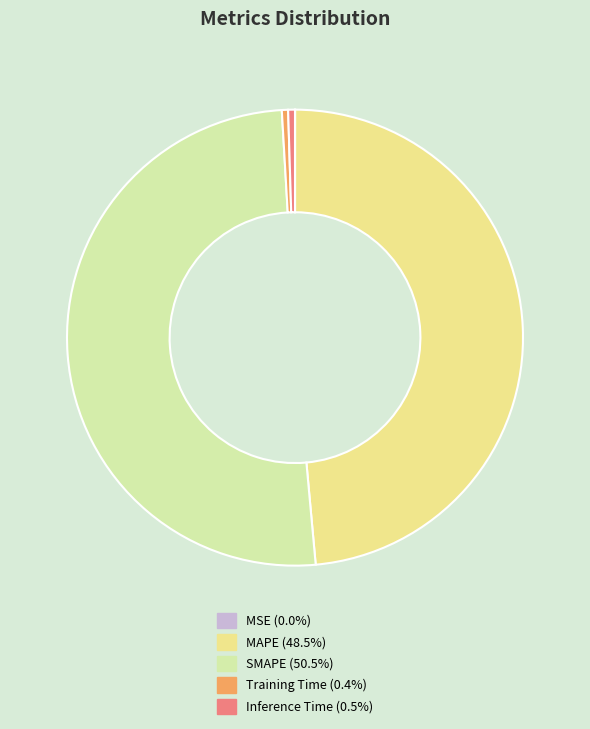

Is there any slice that represents more than half of the pie?

Yes